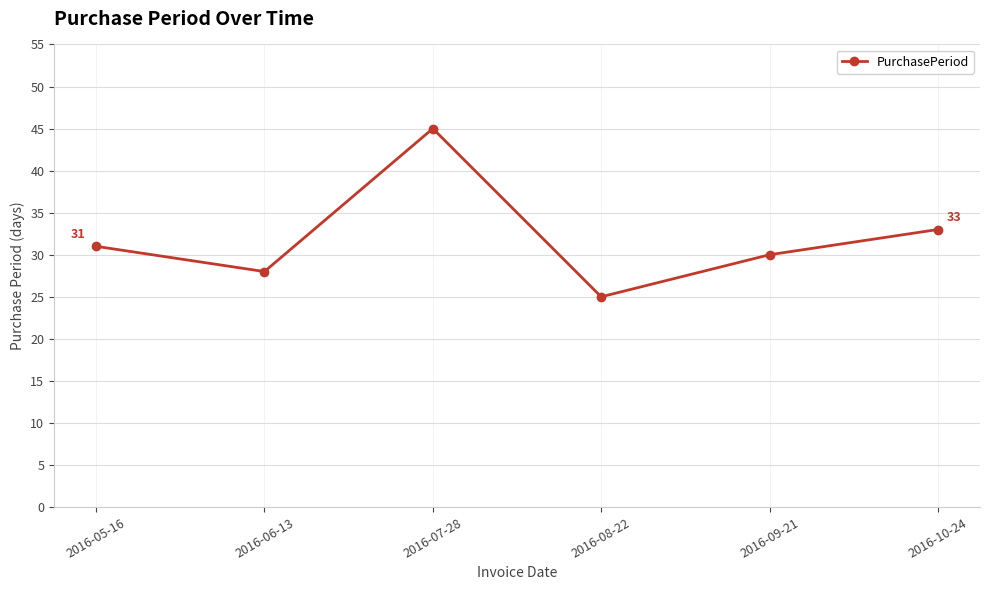

What is the sum of all values?

192